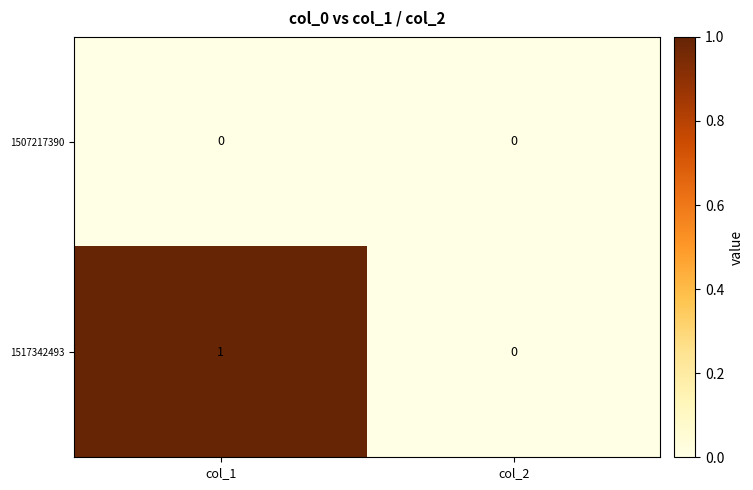

Which series changed the most between col_1 and col_2?

1517342493